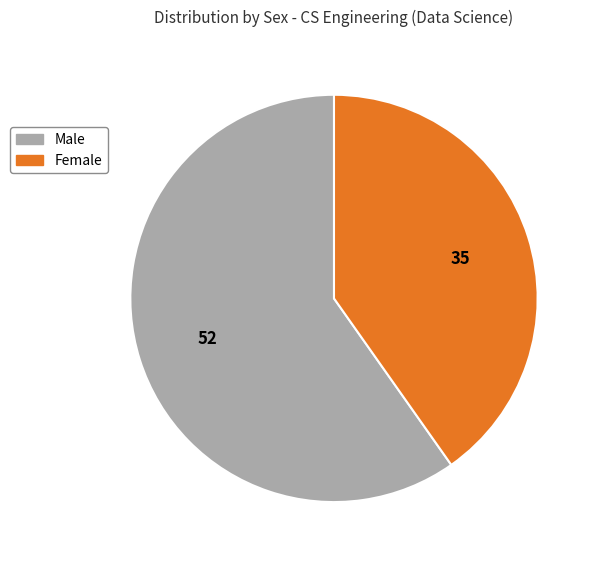

Does any single category account for the majority?

Yes